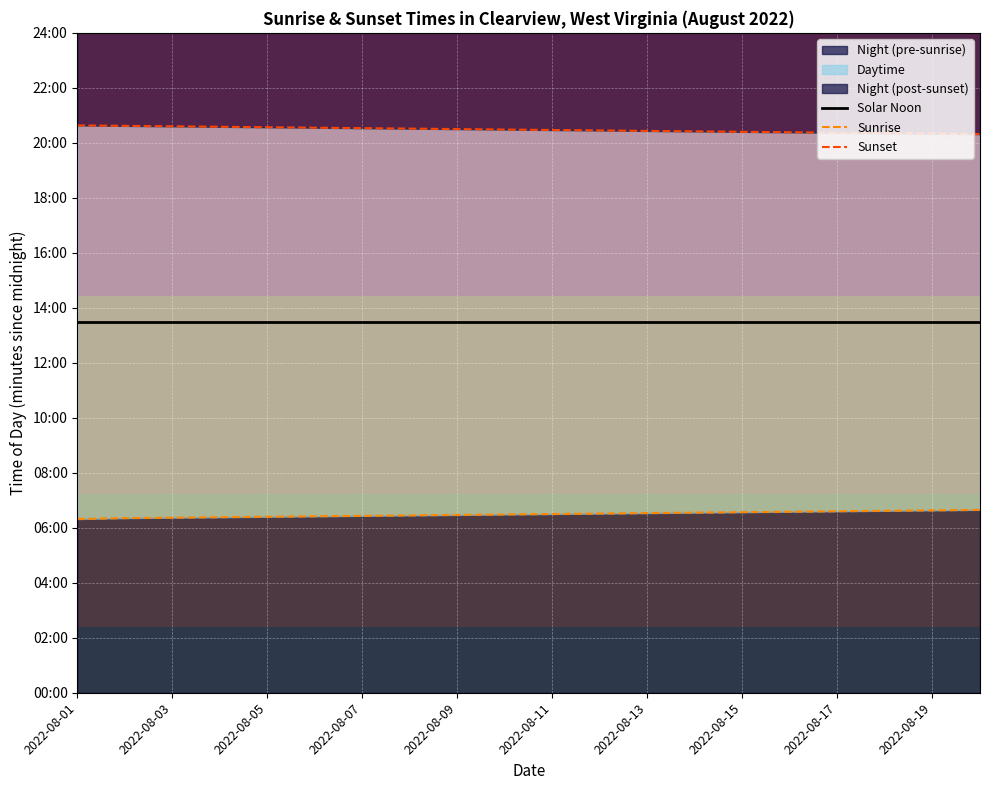

What is the total value across all series at 2022-08-07?

2427